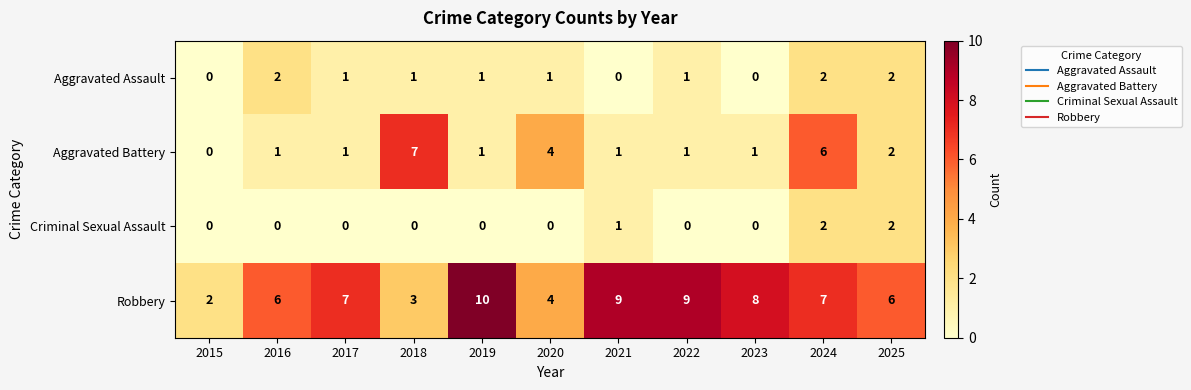

Between 2017 and 2021, which series saw the biggest shift?

Robbery